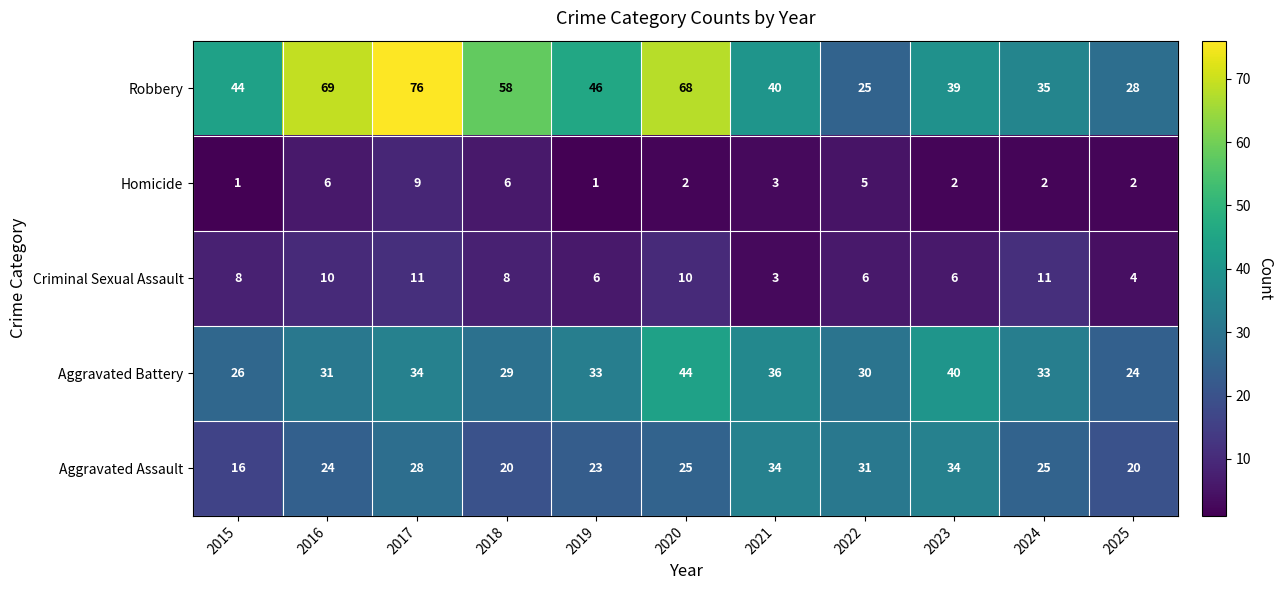

What value does the Criminal Sexual Assault series have at 2018?

8